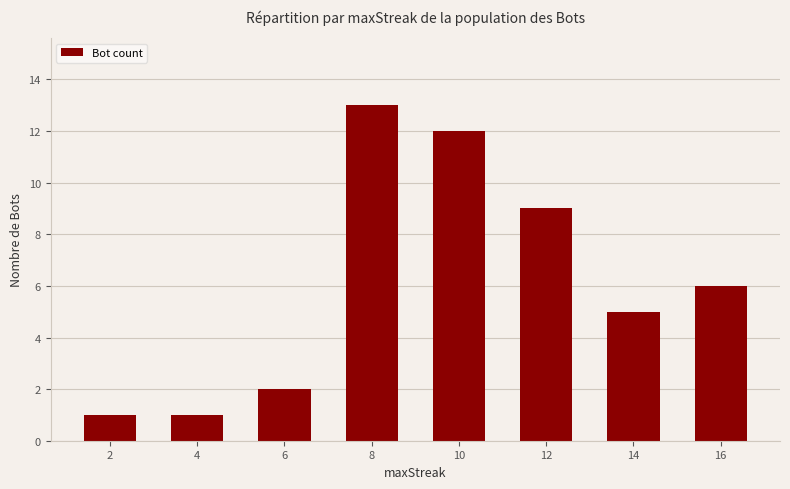

Is it true that the value at 14 is 5?

True